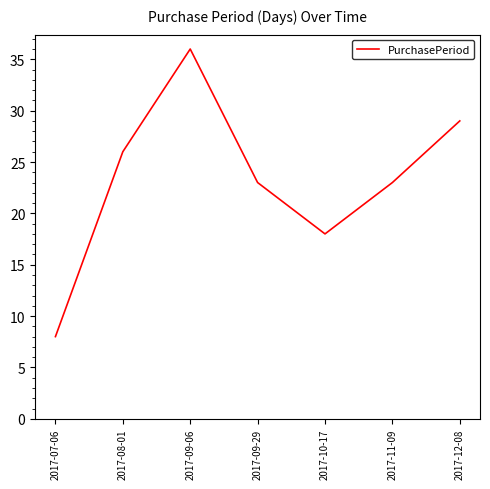

At which category does the chart reach its minimum across all series?

2017-07-06